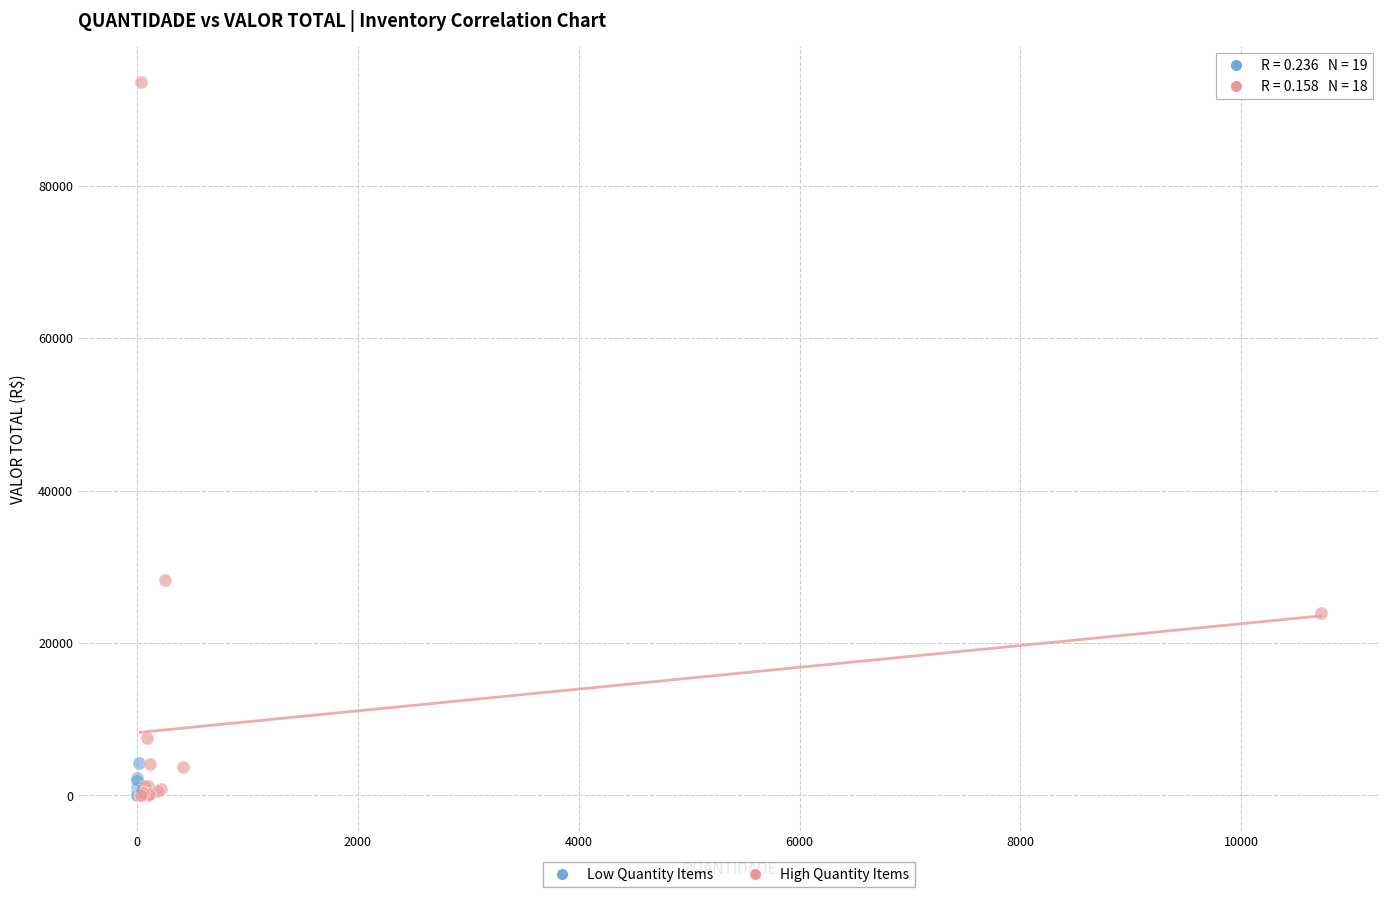

Which series reaches the maximum Y coordinate?

High Quantity Items